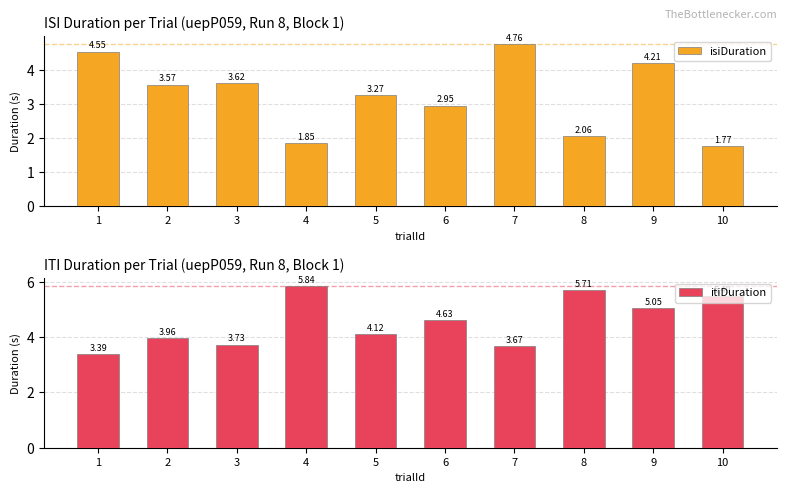

The itiDuration series shows 1.8 at 7. True or false?

False